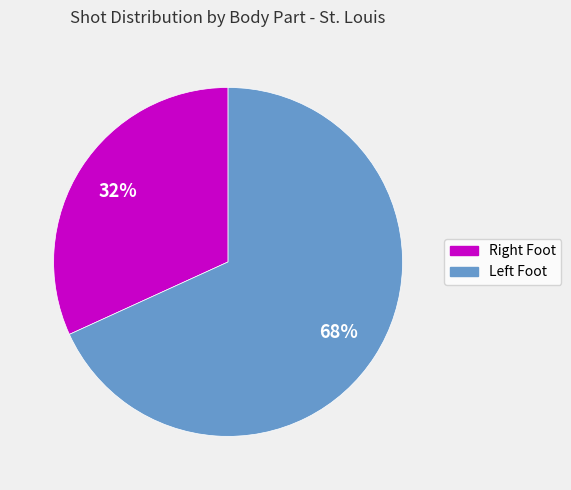

To the nearest percent, what is the average slice percentage?

50%